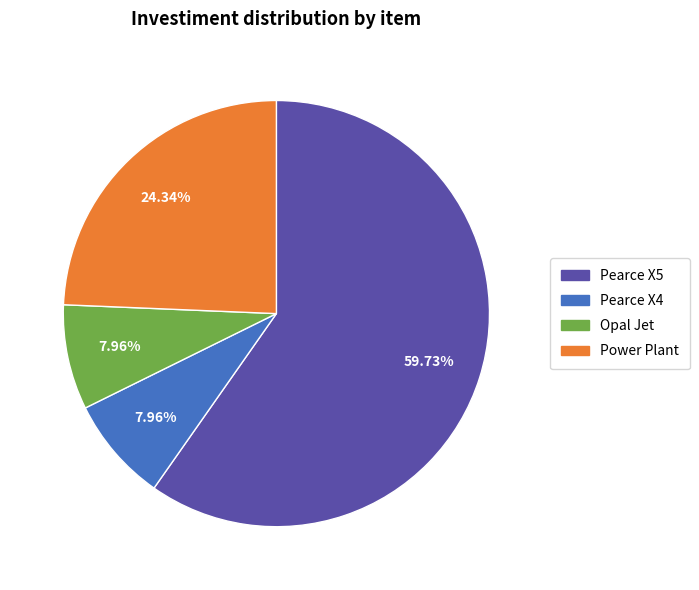

Is it true that Pearce X5 is 46% of the pie?

False